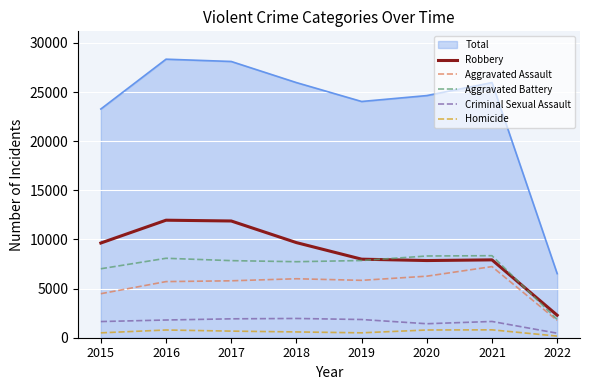

Does the chart have visible grid lines?

Yes